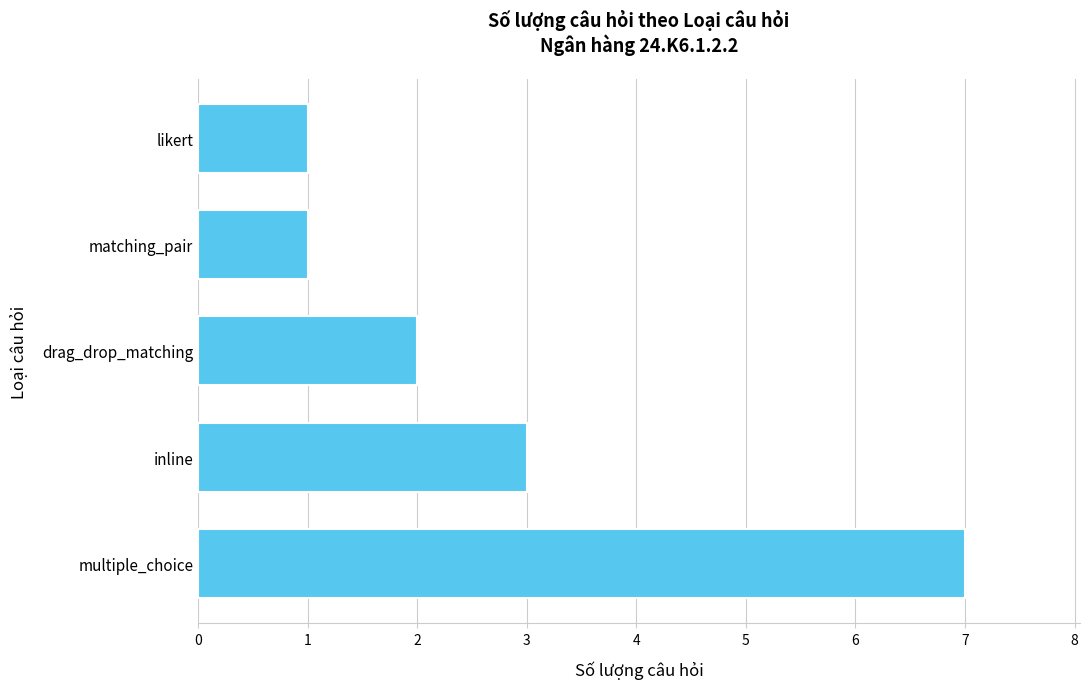

At which label is the value closest to 4?

inline